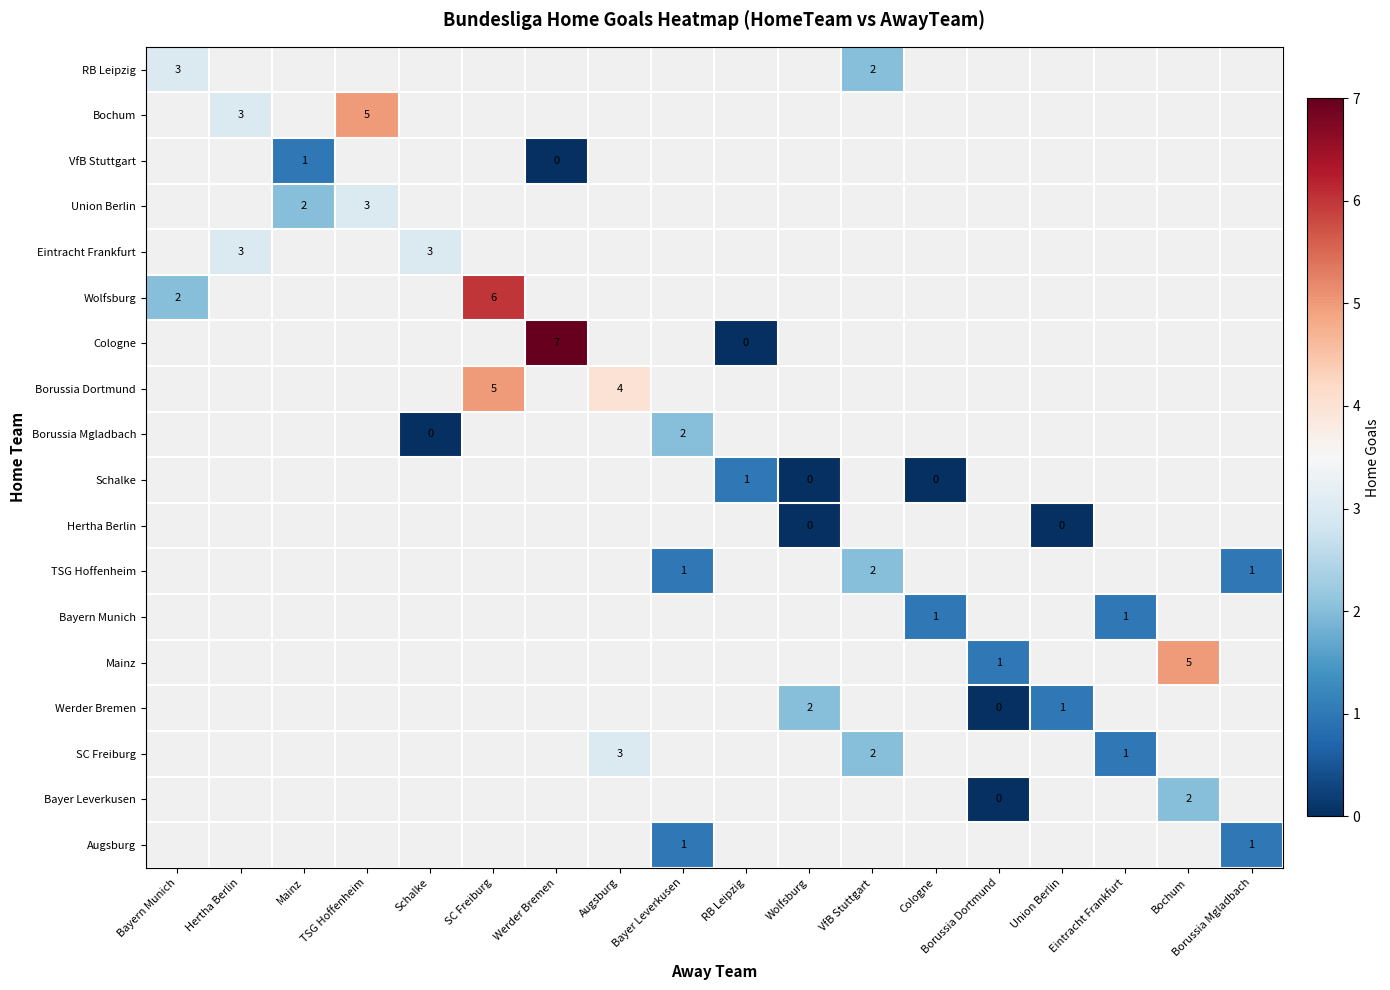

At how many categories does at least one series exceed 4?

4